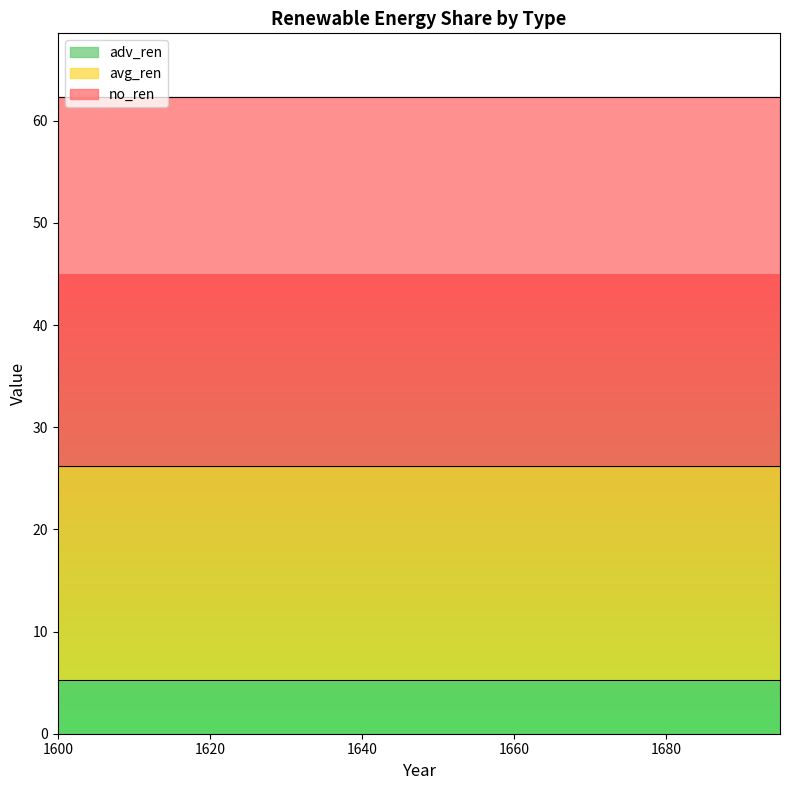

Reading left to right, transcribe all the data shown in this chart.

no_ren: 1600=36.1	1605=36.1	1610=36.1	1615=36.1	1620=36.1	1625=36.1	1630=36.1	1635=36.1	1640=36.1	1645=36.1	1650=36.1	1655=36.1	1660=36.1	1665=36.1	1670=36.1	1675=36.1	1680=36.1	1685=36.1	1690=36.1	1695=36.1
avg_ren: 1600=21.0	1605=21.0	1610=21.0	1615=21.0	1620=21.0	1625=21.0	1630=21.0	1635=21.0	1640=21.0	1645=21.0	1650=21.0	1655=21.0	1660=21.0	1665=21.0	1670=21.0	1675=21.0	1680=21.0	1685=21.0	1690=21.0	1695=21.0
adv_ren: 1600=5.2	1605=5.2	1610=5.2	1615=5.2	1620=5.2	1625=5.2	1630=5.2	1635=5.2	1640=5.2	1645=5.2	1650=5.2	1655=5.2	1660=5.2	1665=5.2	1670=5.2	1675=5.2	1680=5.2	1685=5.2	1690=5.2	1695=5.2